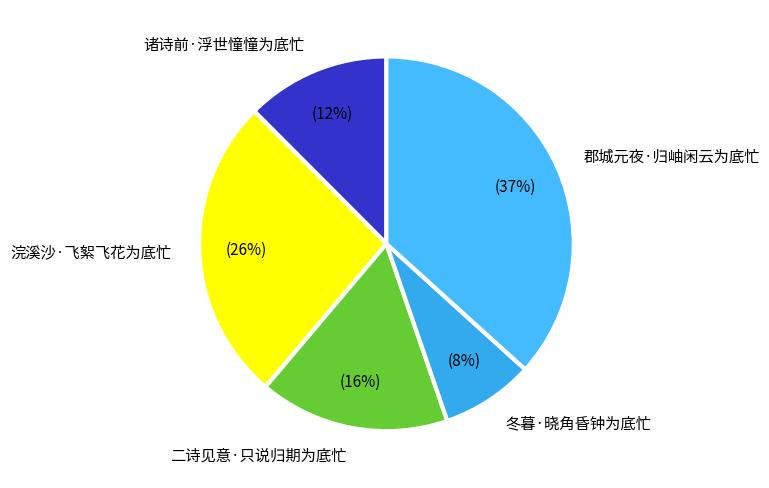

Which category has the smallest portion of the pie?

冬暮·晓角昏钟为底忙